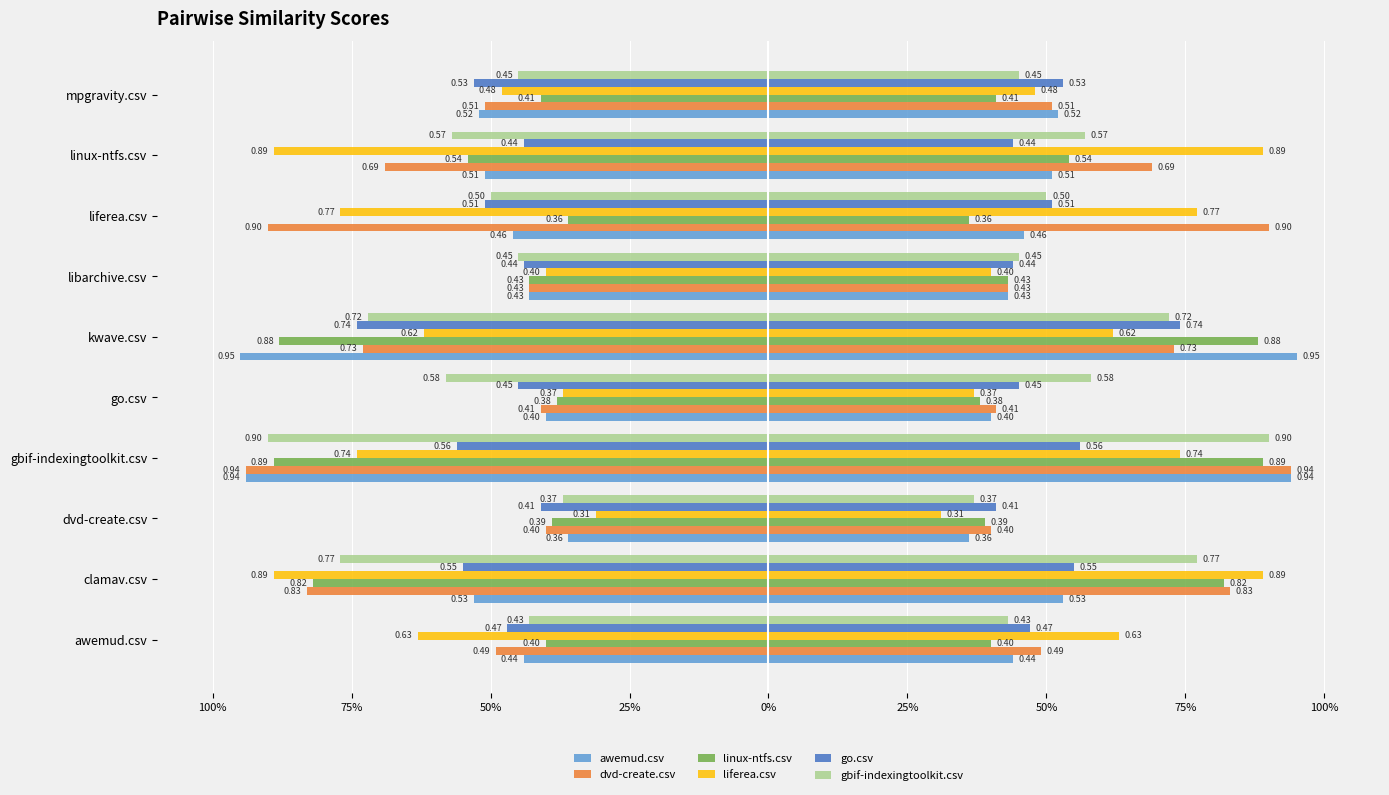

What is the smallest value displayed?

0.3